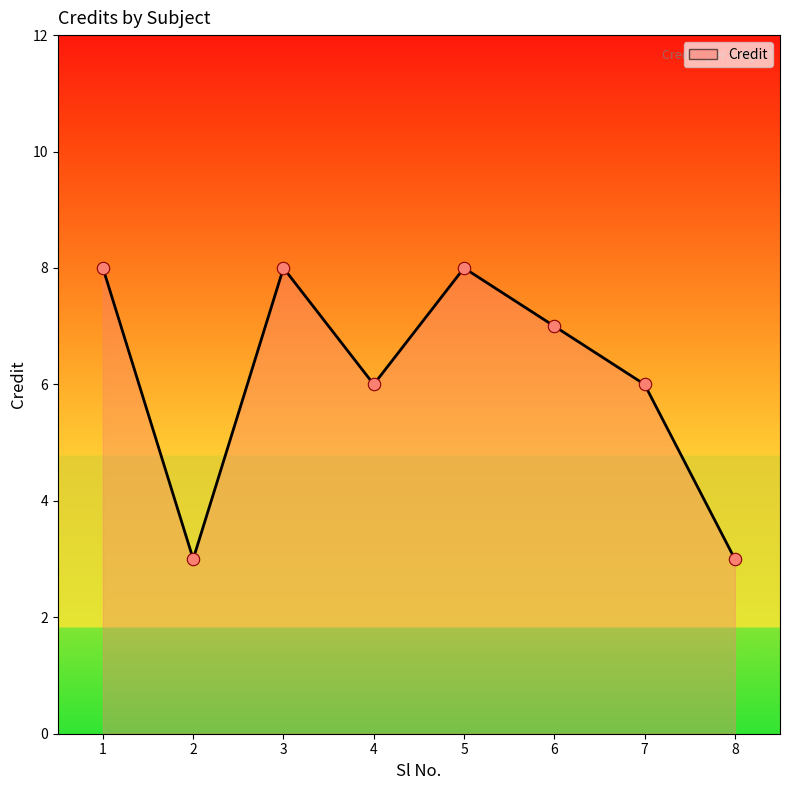

Approximately how many times larger is the value at 2 compared to 3?

0.4